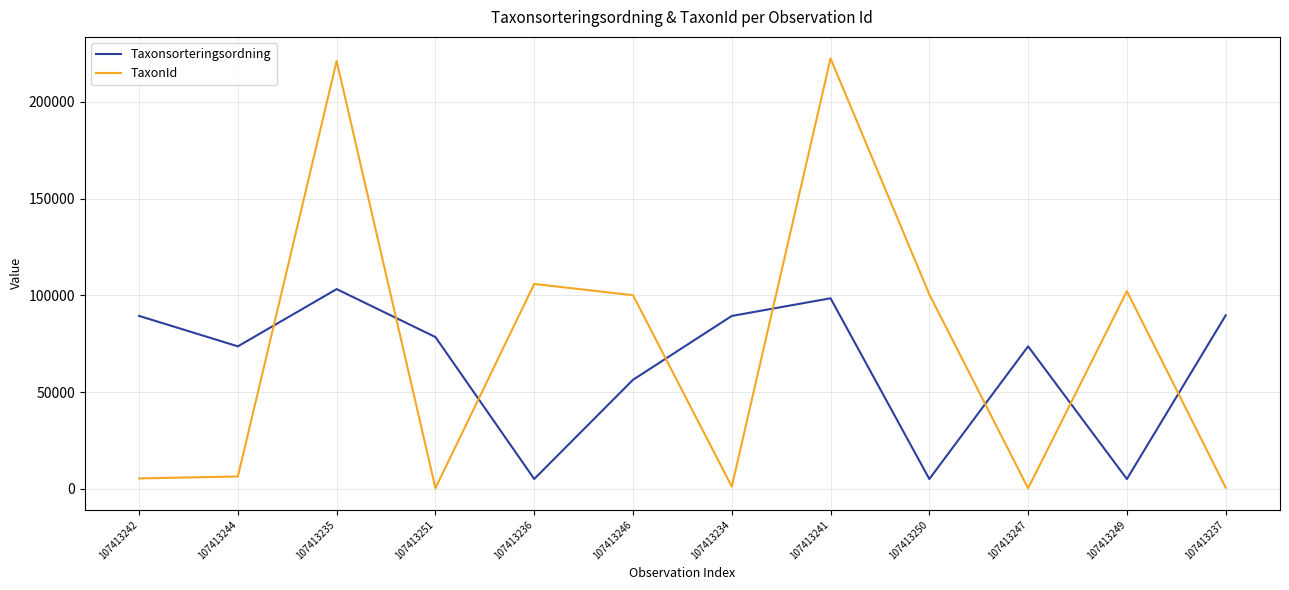

Which series has the widest spread of values?

TaxonId